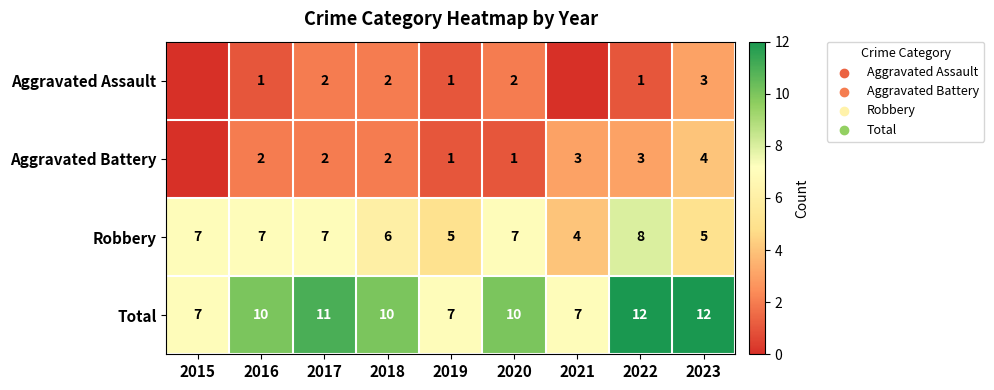

What is the difference between the Aggravated Battery values at 2017 and 2021?

1